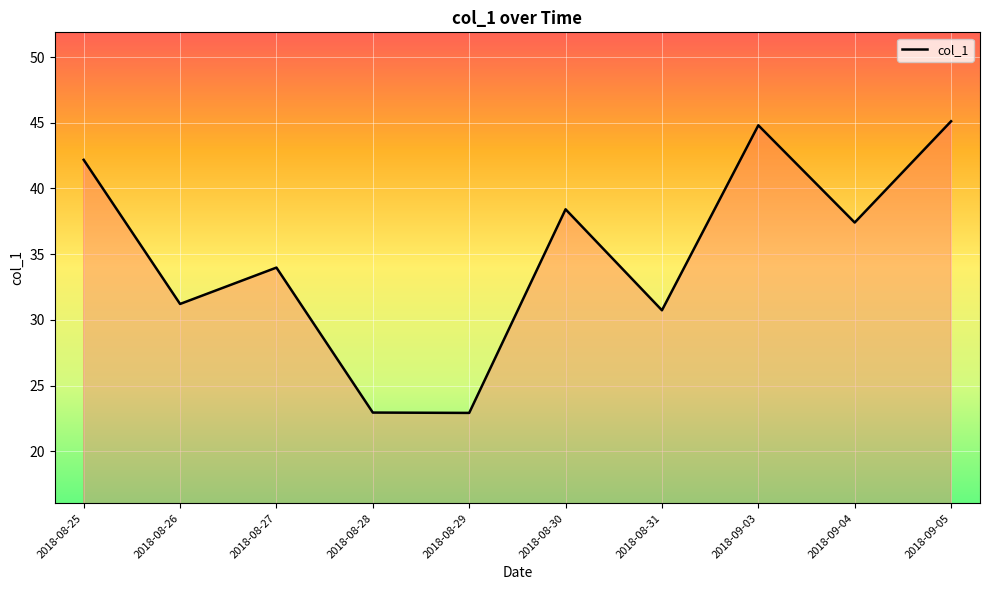

What is the sum of the values at 2018-08-25 and 2018-09-03?

87.0